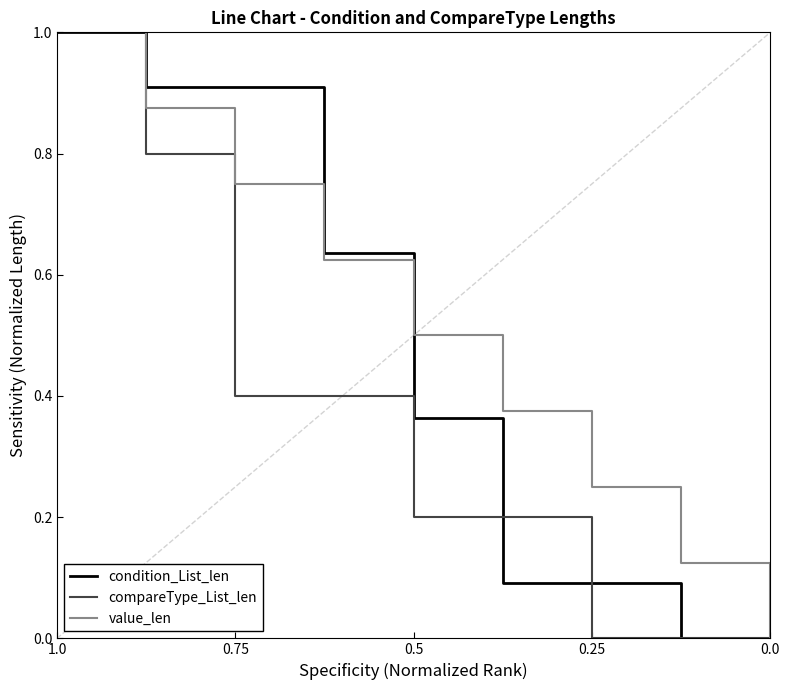

Reading left to right, list all the values displayed in this chart.

condition_List_len: 1.0	0.9	0.9	0.6	0.4	0.1	0.1	0.0	0.0
compareType_List_len: 1.0	0.8	0.4	0.4	0.2	0.2	0.0	0.0	0.0
value_len: 1.0	0.9	0.8	0.6	0.5	0.4	0.2	0.1	0.0